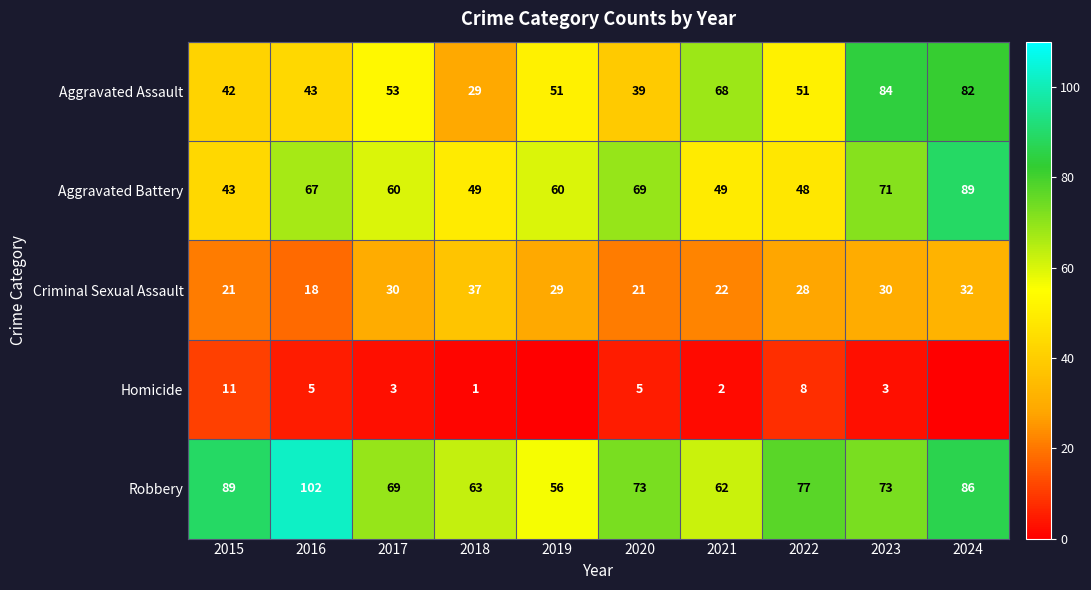

True or false: Criminal Sexual Assault has a value of 30 at 2023.

True